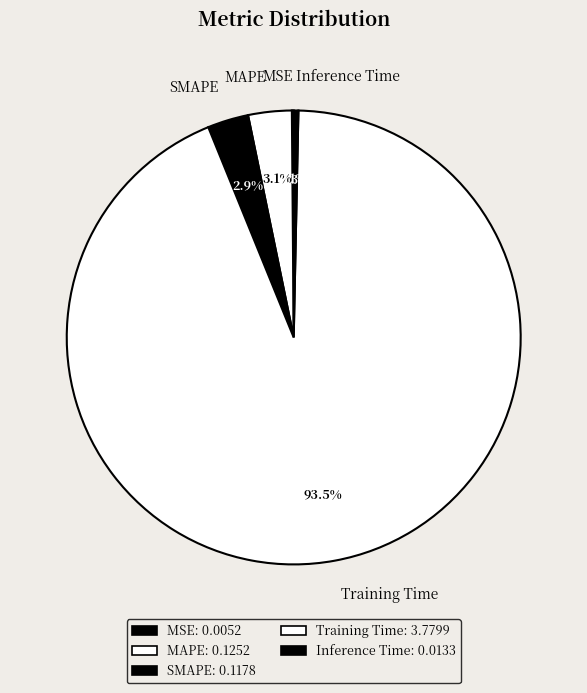

Which slice is the largest?

Training Time